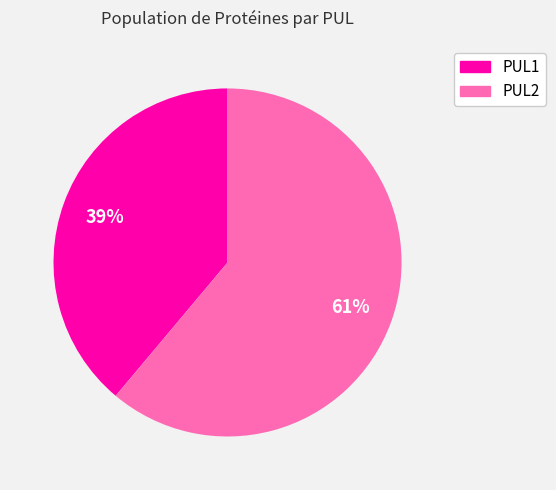

Which category has the biggest portion of the pie?

PUL2